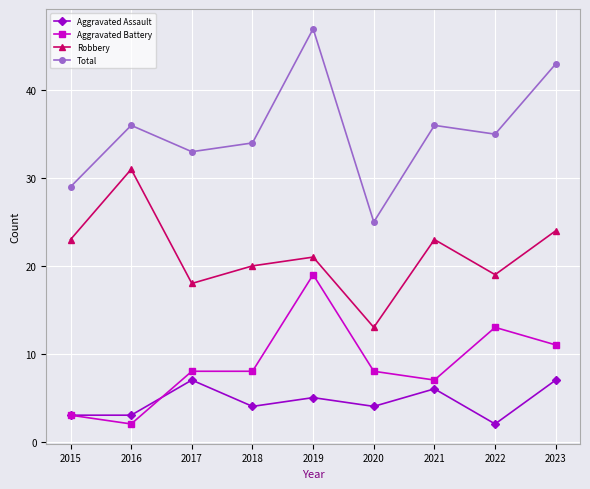

The Robbery series shows 21 at 2019. True or false?

True